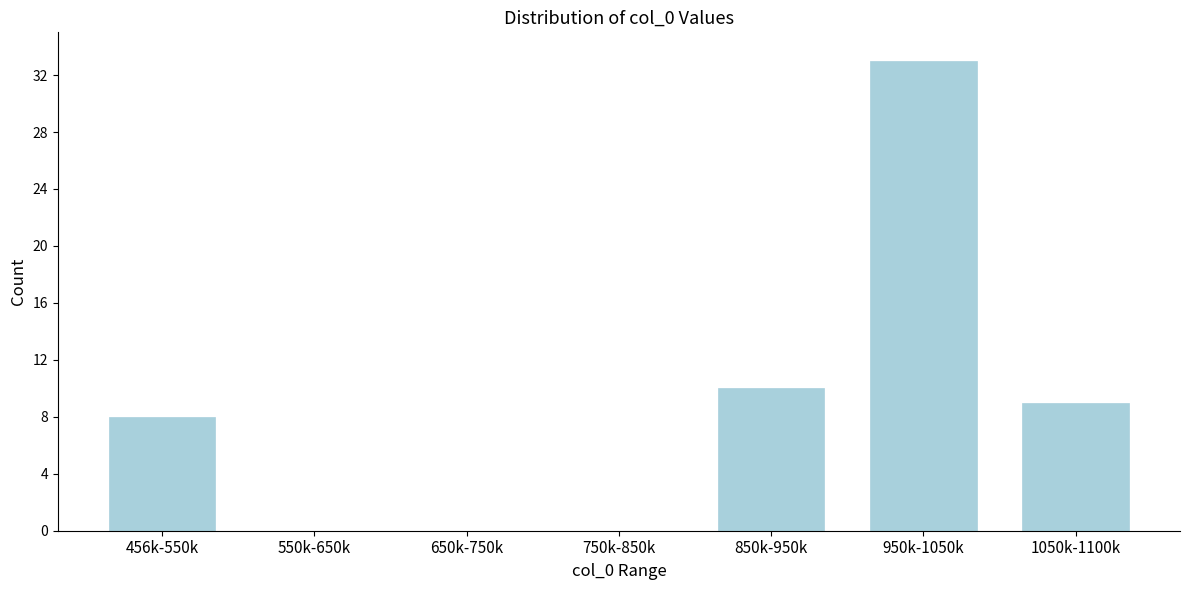

Reading left to right, list all the values displayed in this chart.

456k-550k=8	550k-650k=0	650k-750k=0	750k-850k=0	850k-950k=10	950k-1050k=33	1050k-1100k=9